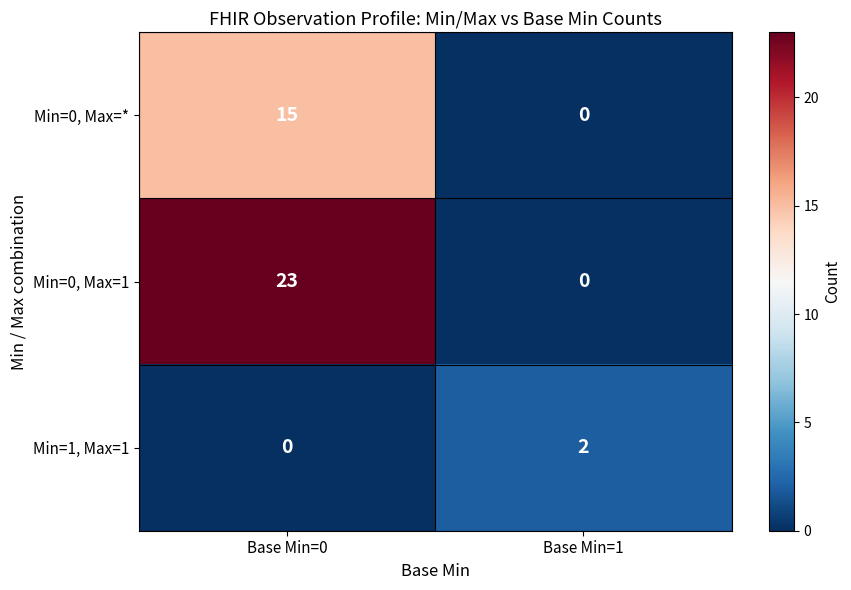

Rank the series by their maximum value, from highest to lowest.

Min=0, Max=1, Min=0, Max=*, Min=1, Max=1